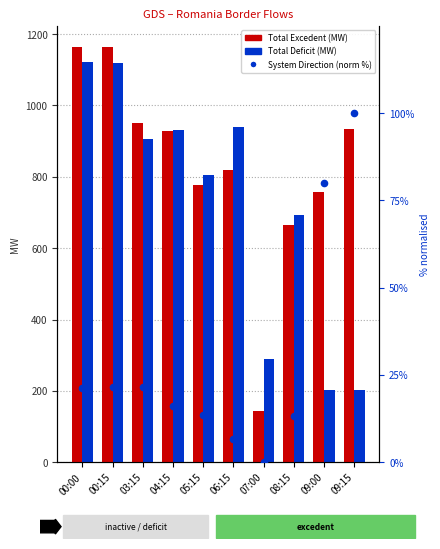

At which category is the sum across all series the highest?

00:00